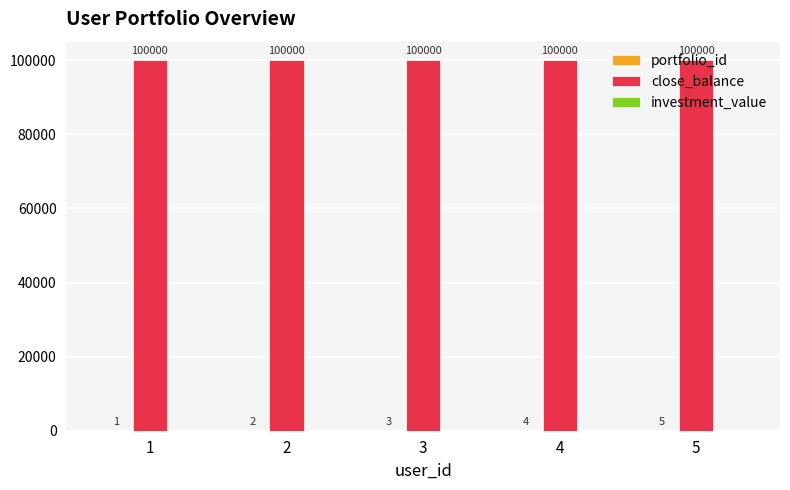

Does the chart contain stacked bars?

No